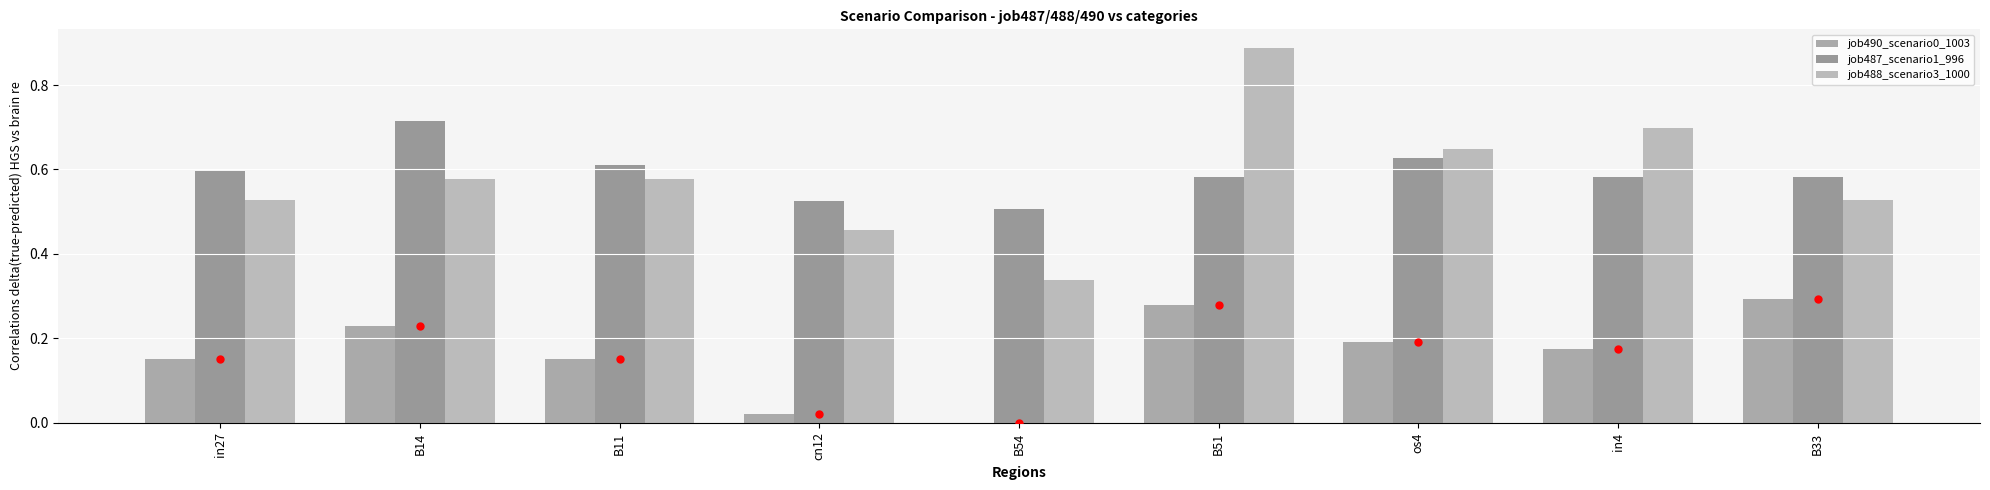

At which category does the chart reach its minimum across all series?

B54